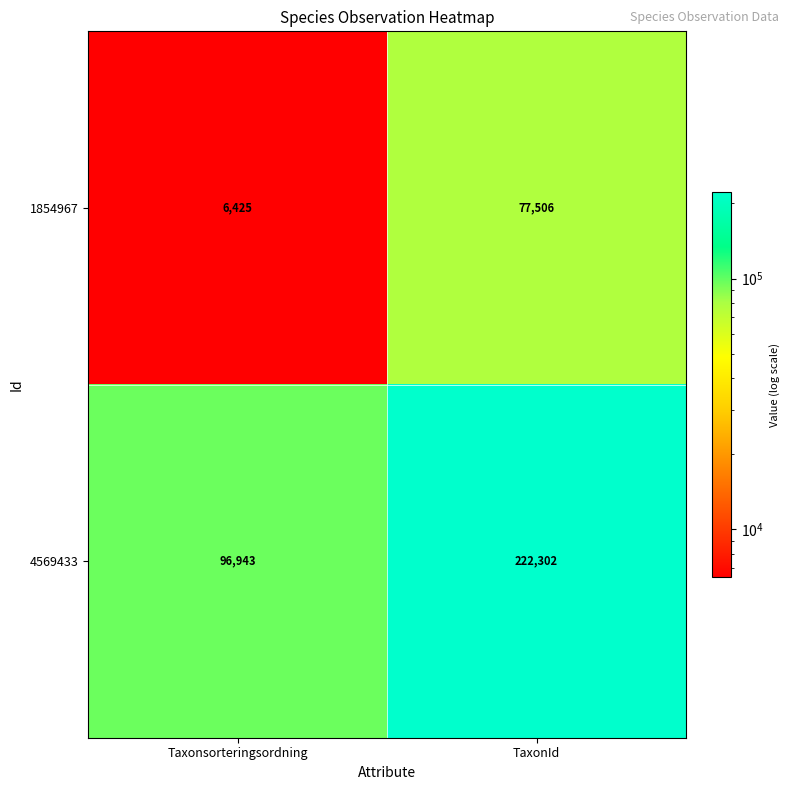

What is the difference between the highest and lowest values at TaxonId?

144796